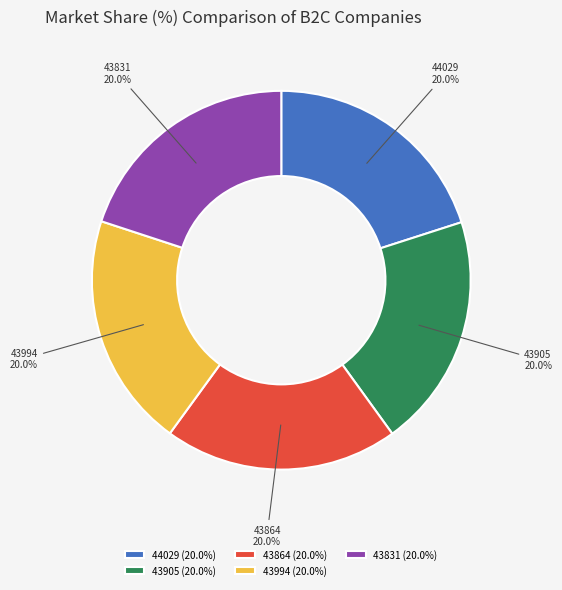

Approximately how many times larger is the value at 43994 compared to 43864?

1.0